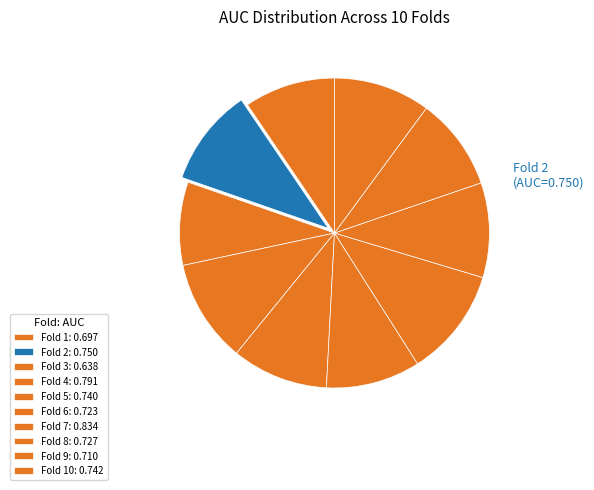

Which category has the smallest portion of the pie?

Fold 3